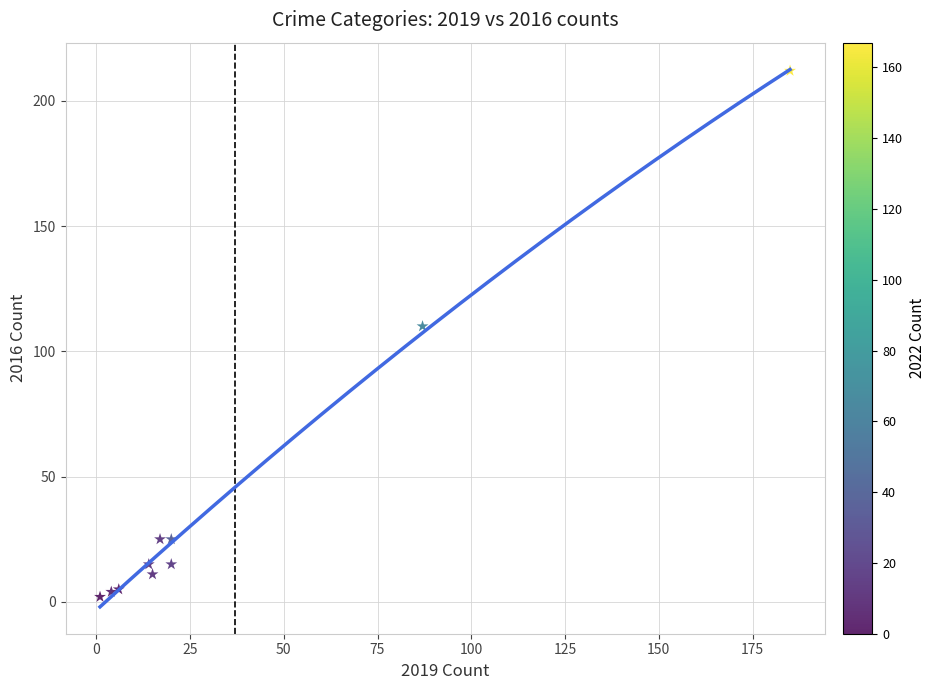

What Y value in the scatter plot is closest to 107?

110